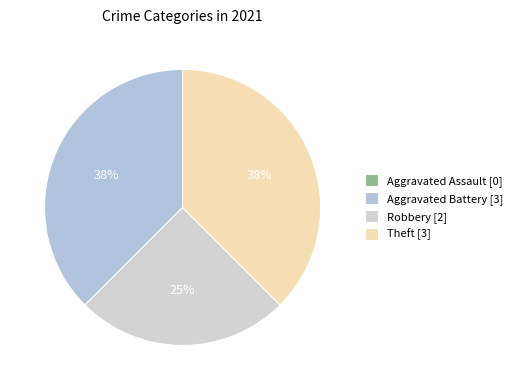

To the nearest percent, what is the difference between the Robbery and Aggravated Battery slice percentages?

12%